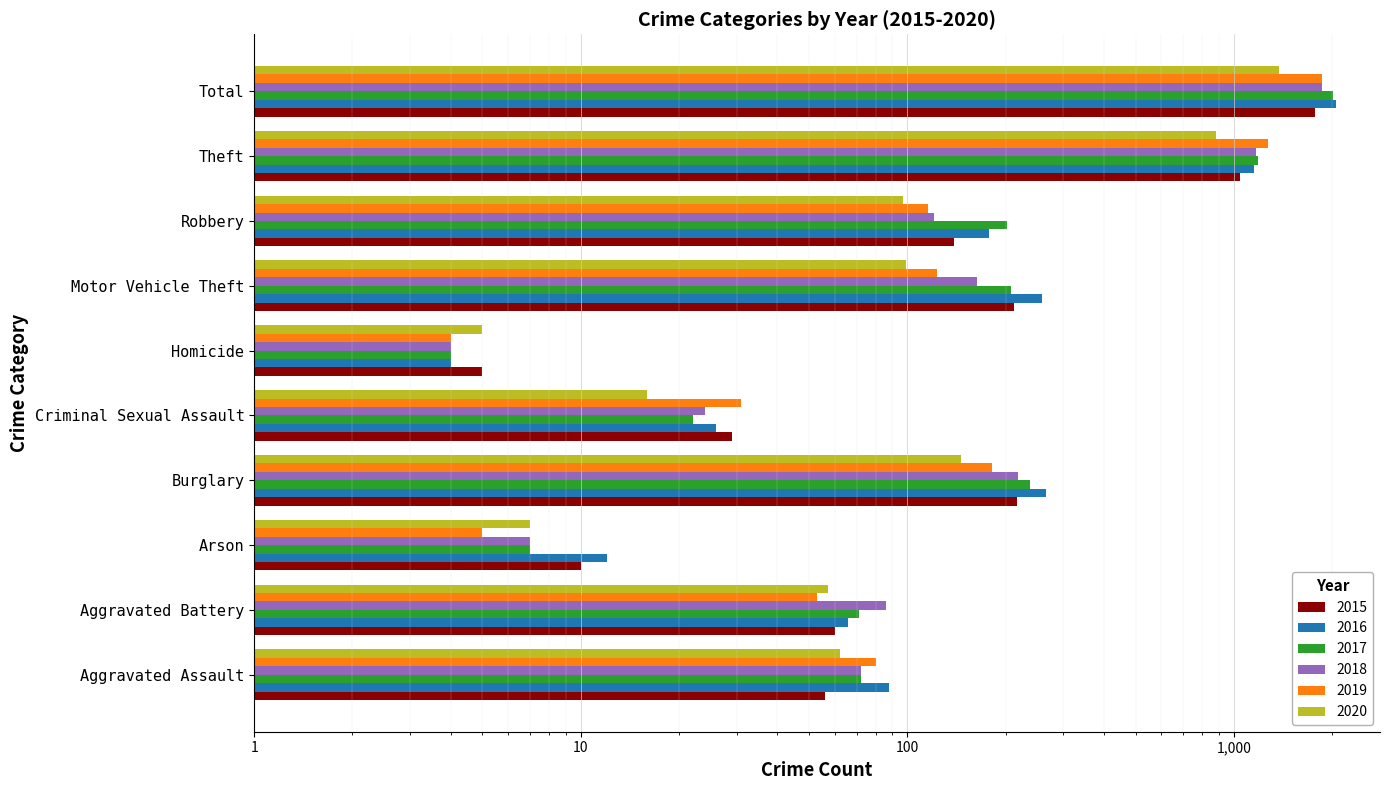

At which category is the sum across all series the highest?

Total